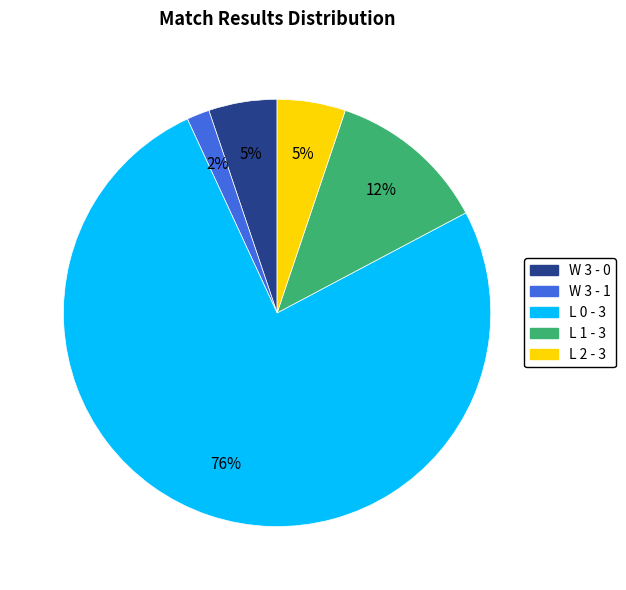

To the nearest percent, what is the average slice percentage?

20%